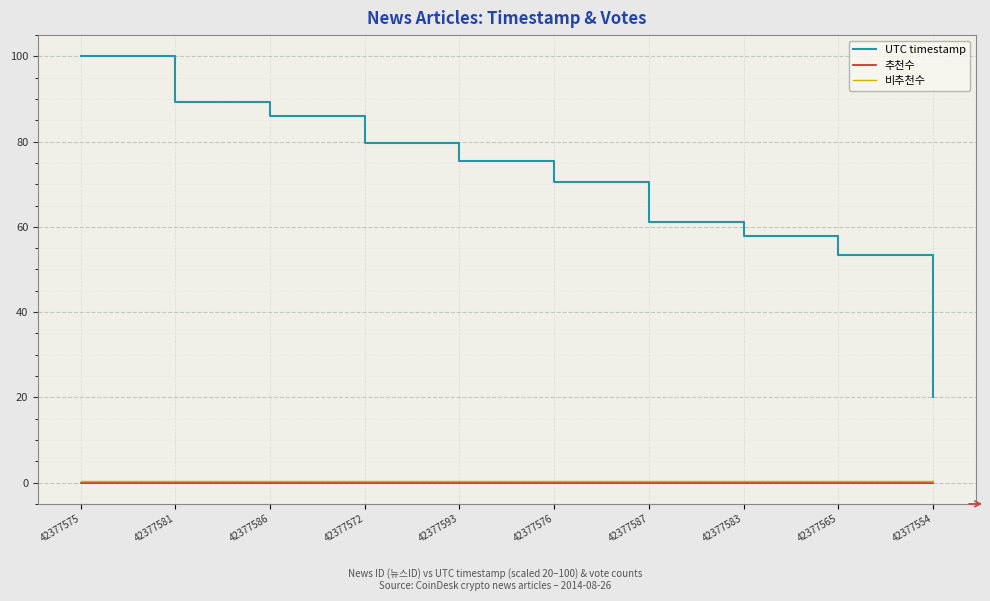

True or false: UTC timestamp has a value of 20.0 at 42377554.

True